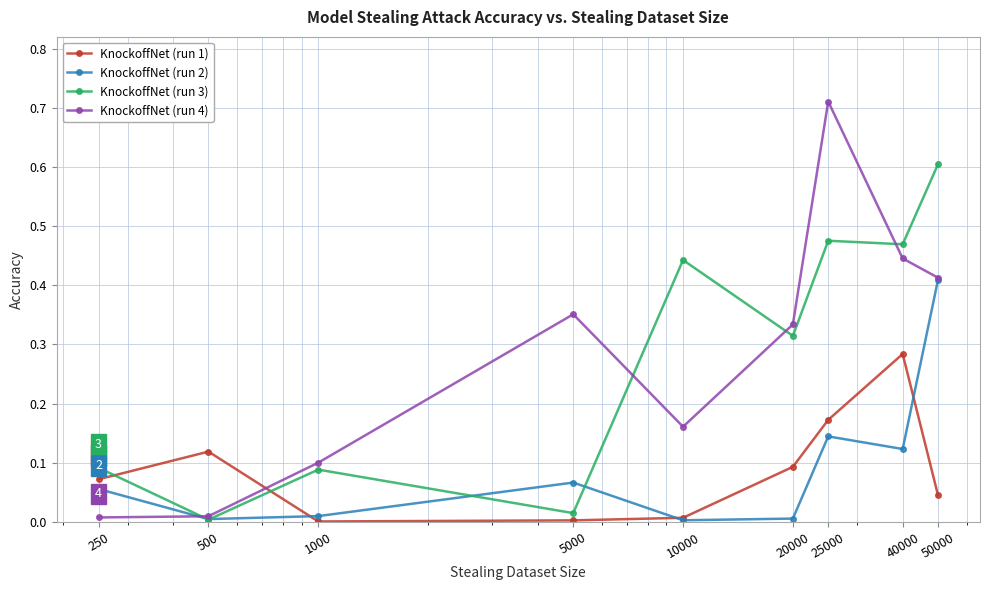

How many categories are shown in the chart?

9